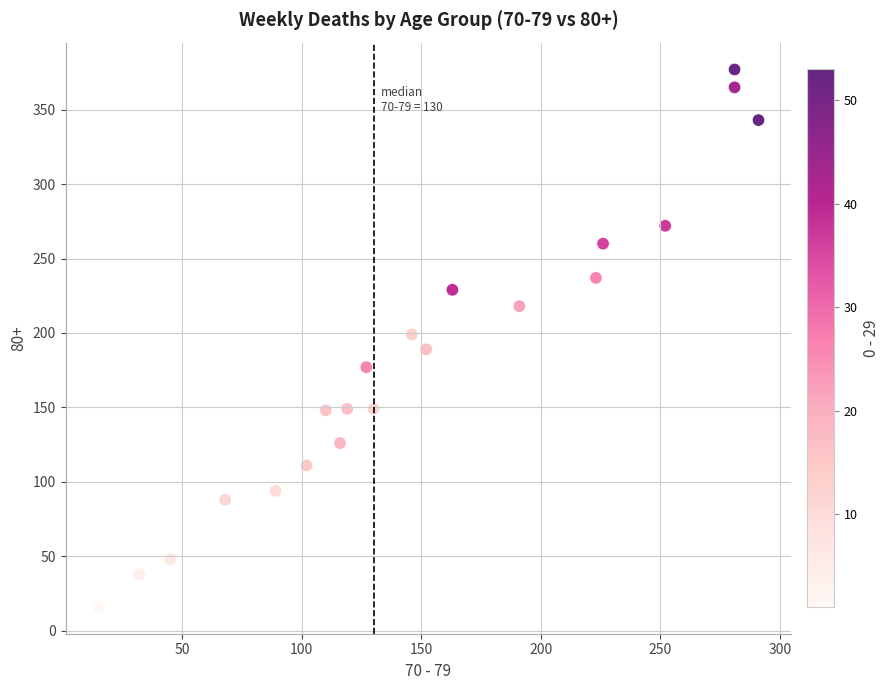

What is the range of X values (max minus min)?

276